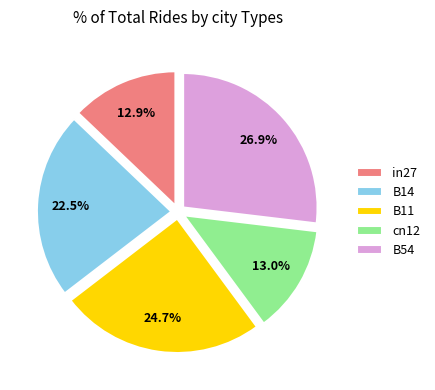

What is the ratio of the value at B54 to the value at B11?

1.1